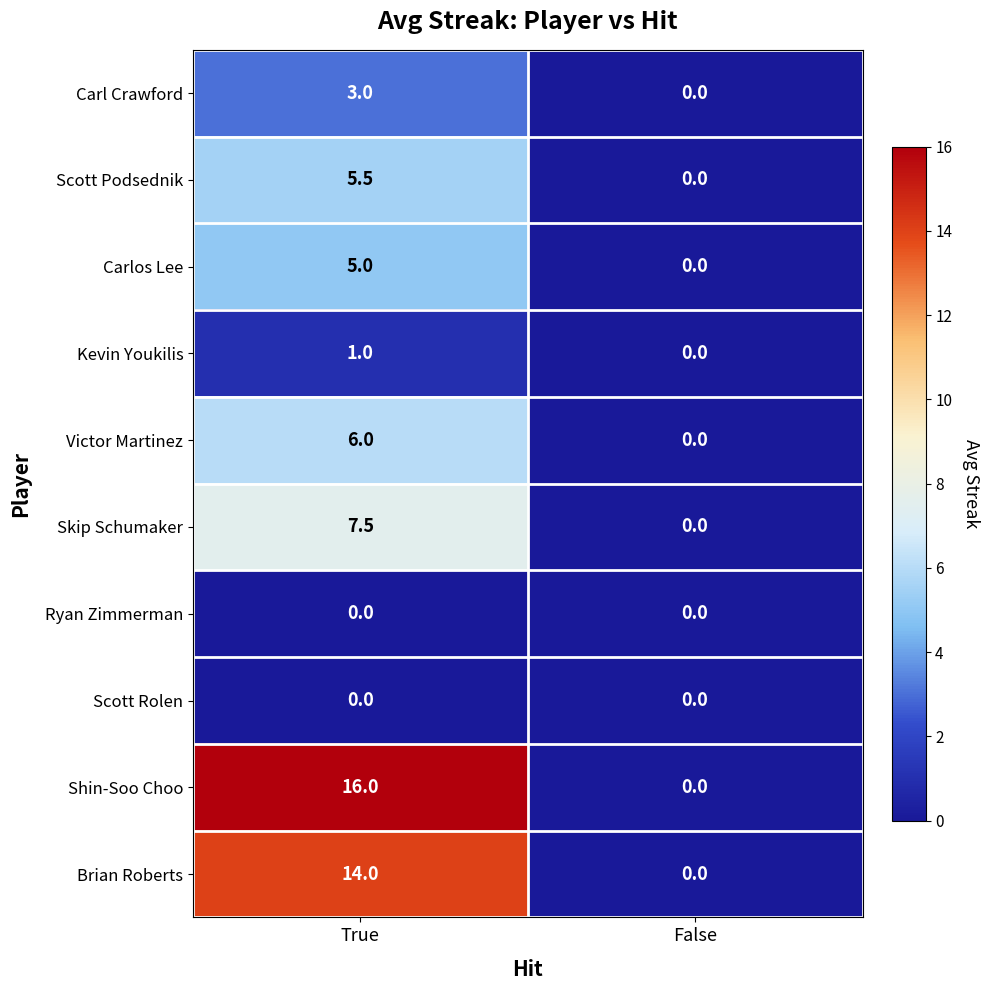

What is the maximum value shown in the chart?

16.0